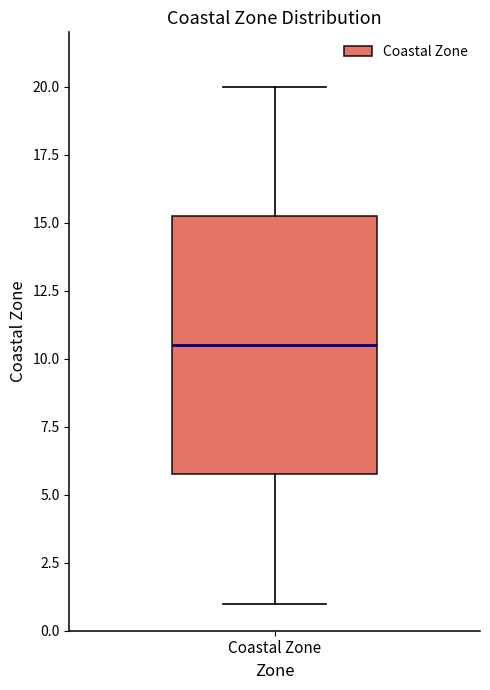

Transcribe this box plot: give where the median line is, the range the box spans, and where the two whiskers end, as read against the y-axis. The values are not printed on the chart, so give them approximately, as read against the axis.

median 10.5, box 6.0 to 15.5, whiskers 1.0 to 20.0